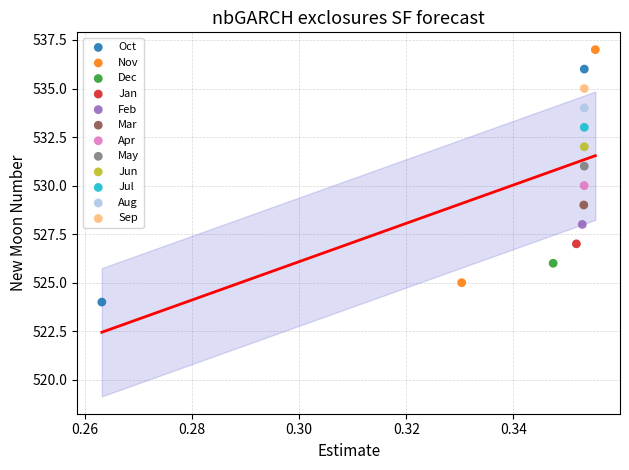

What are all the series names shown in the legend?

Oct, Nov, Dec, Jan, Feb, Mar, Apr, May, Jun, Jul, Aug, Sep